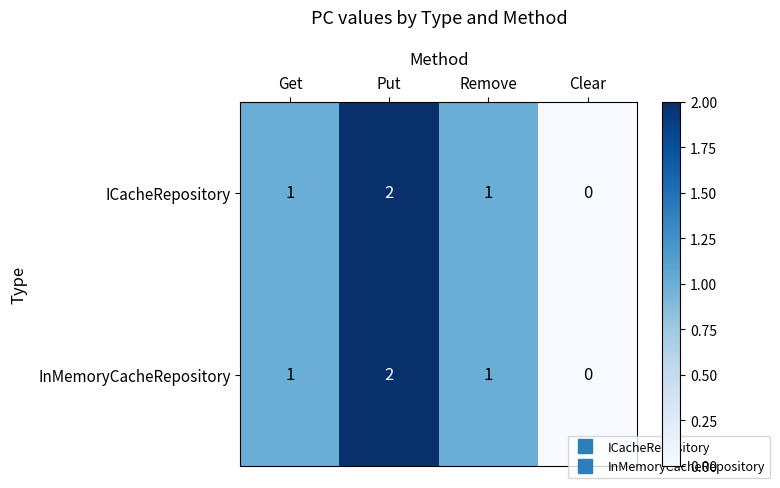

Count the number of data series in this chart.

2